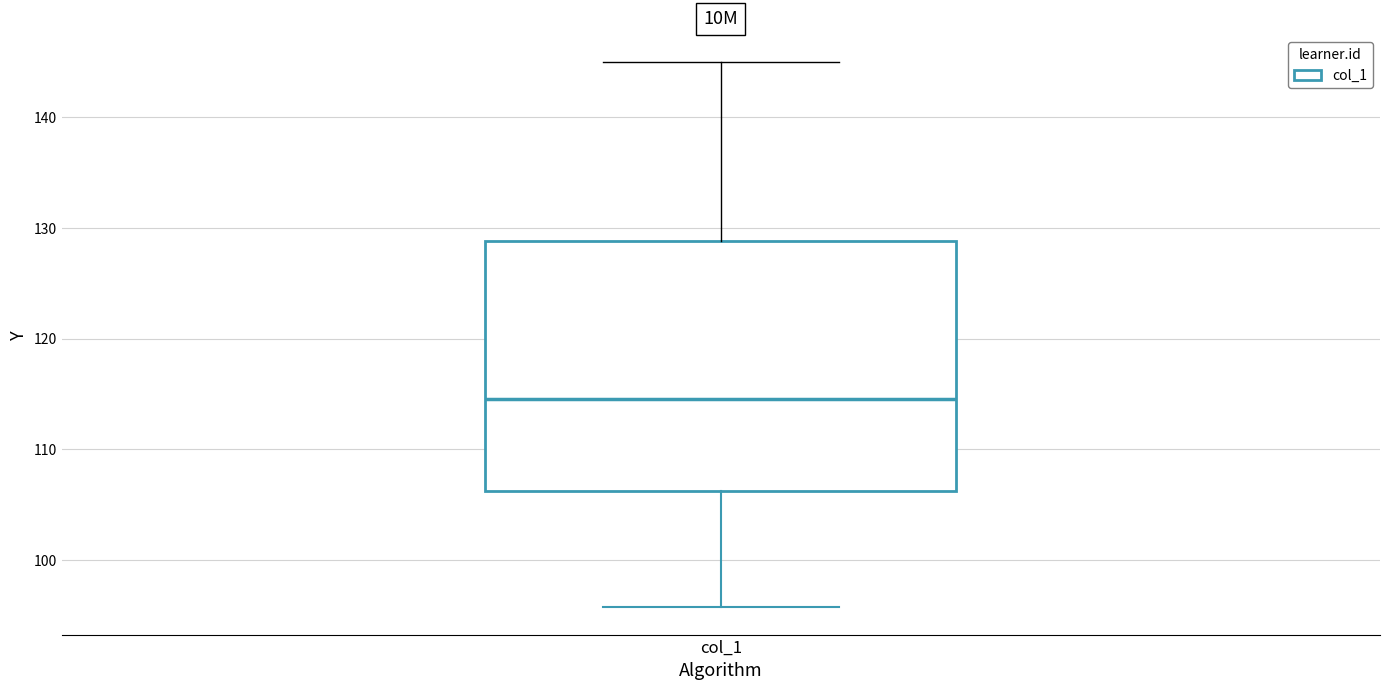

Transcribe this box plot: give where the median line is, the range the box spans, and where the two whiskers end, as read against the y-axis. The values are not printed on the chart, so give them approximately, as read against the axis.

median 115, box 106 to 129, whiskers 96 to 145